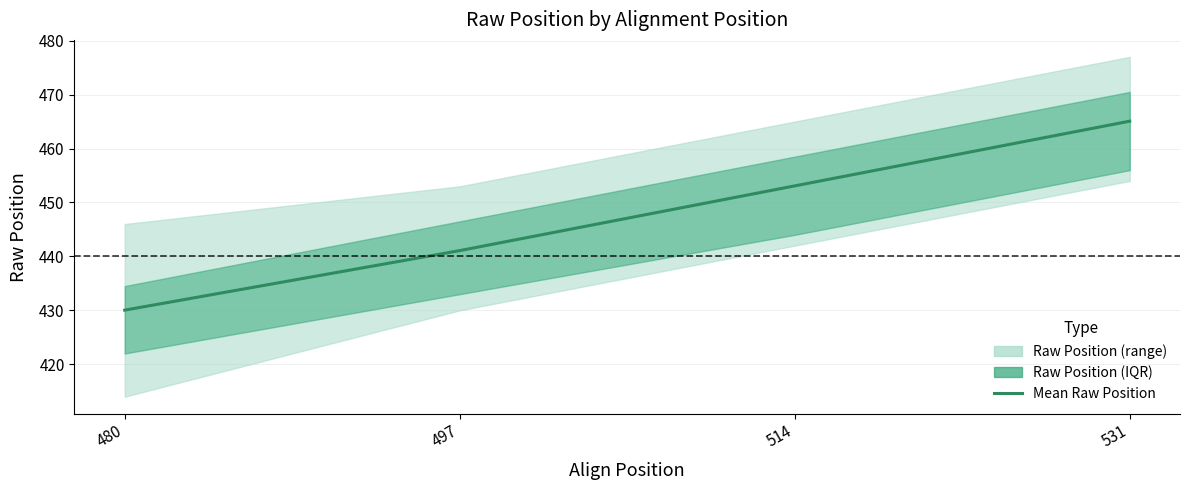

List the labels in order of value, largest first.

531, 514, 497, 480